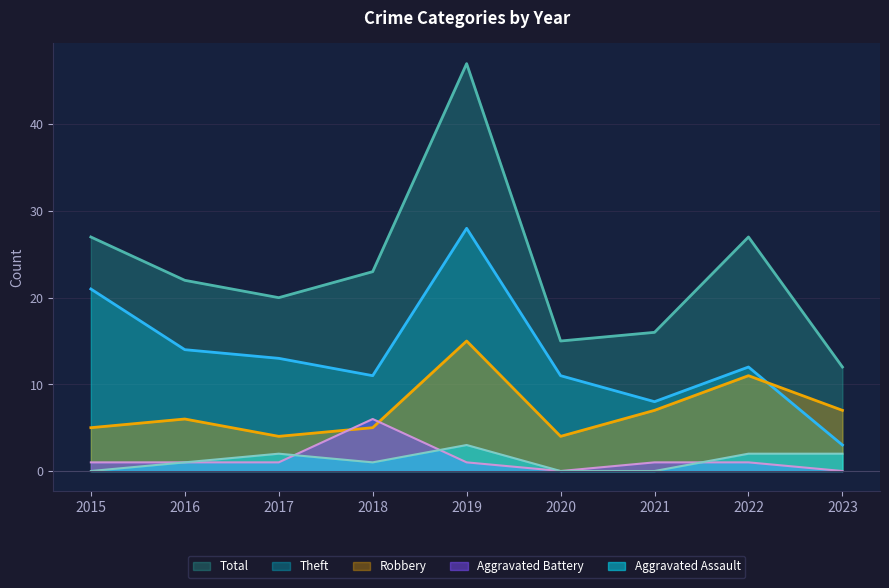

The Aggravated Assault series shows 3 at 2019. True or false?

True